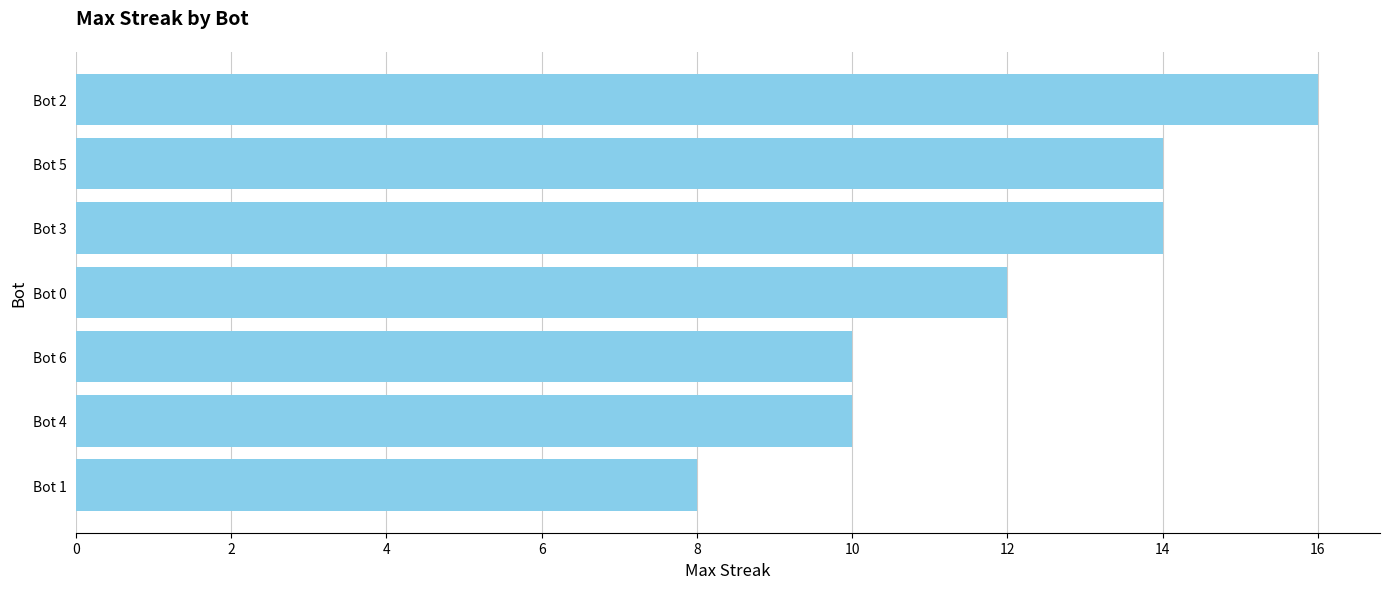

How many values are below 12?

3